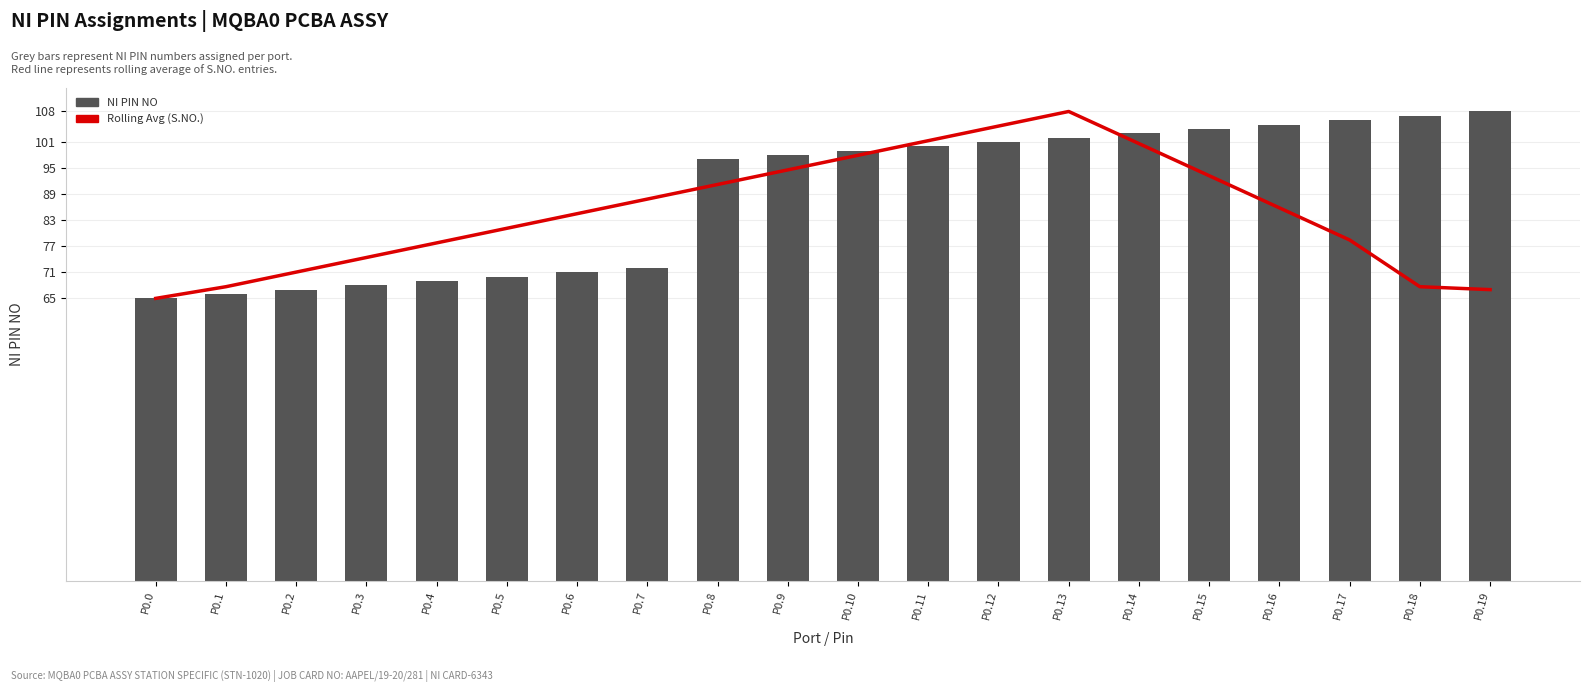

What is the value of the Rolling Avg (S.NO.) bar at the 19th from the left?

67.7